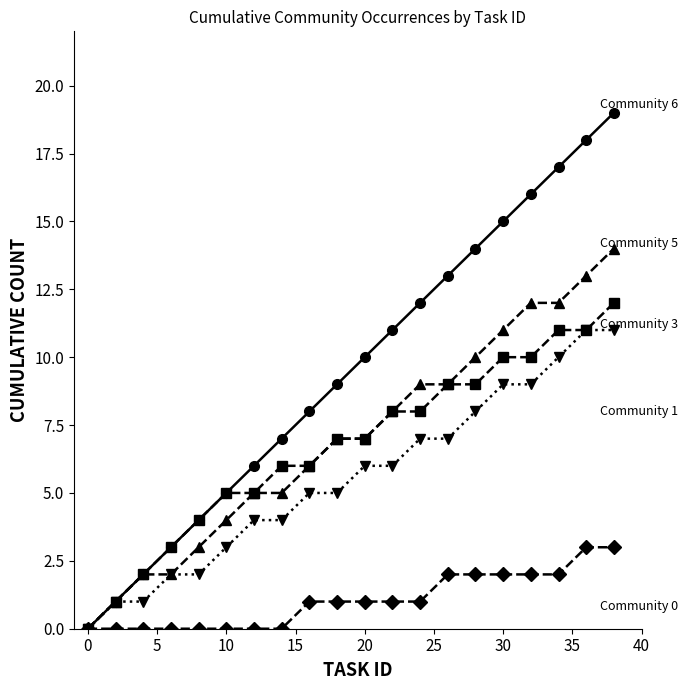

What is the maximum value shown in the chart?

19